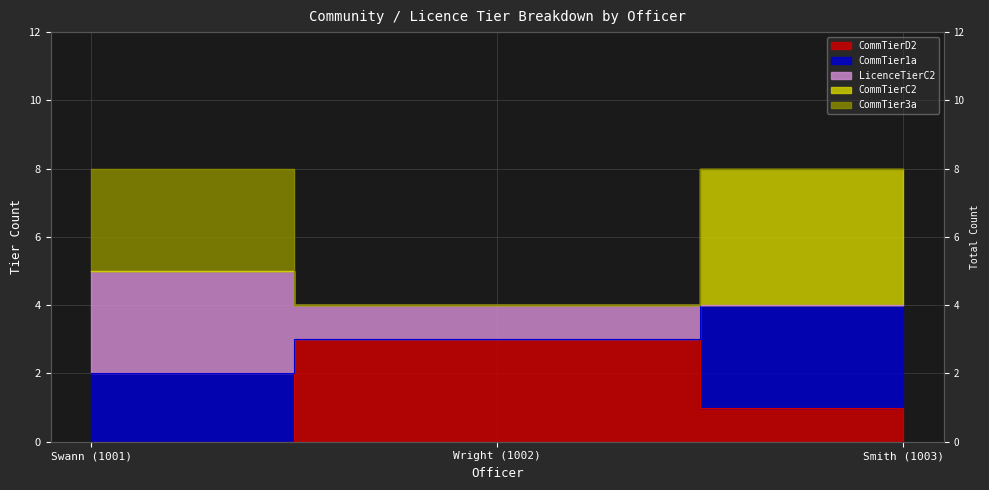

List the labels in order of CommTier3a value, smallest first.

Wright (1002), Smith (1003), Swann (1001)